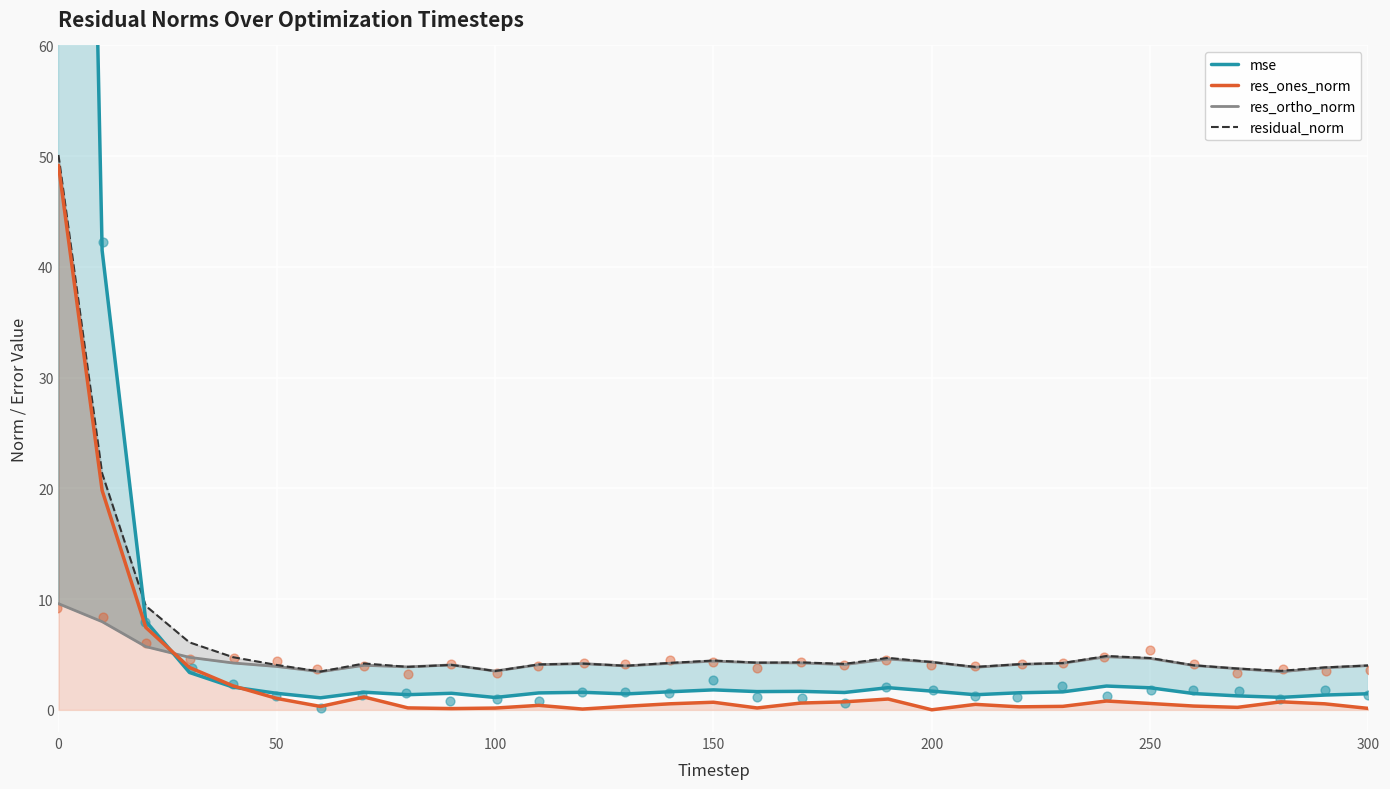

The value of res_ones_norm at 0 is 68.3. True or false?

False